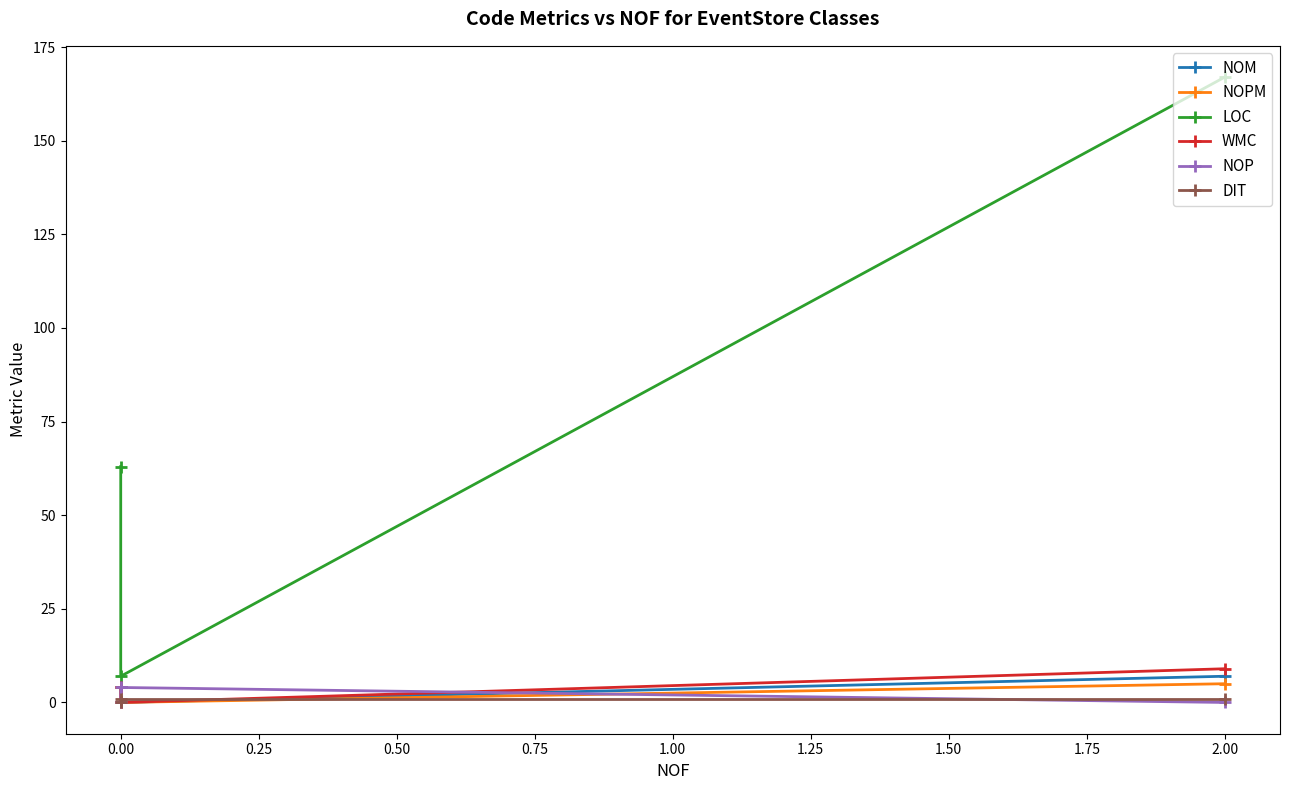

True or false: LOC has a value of 86 at 0.00.

False